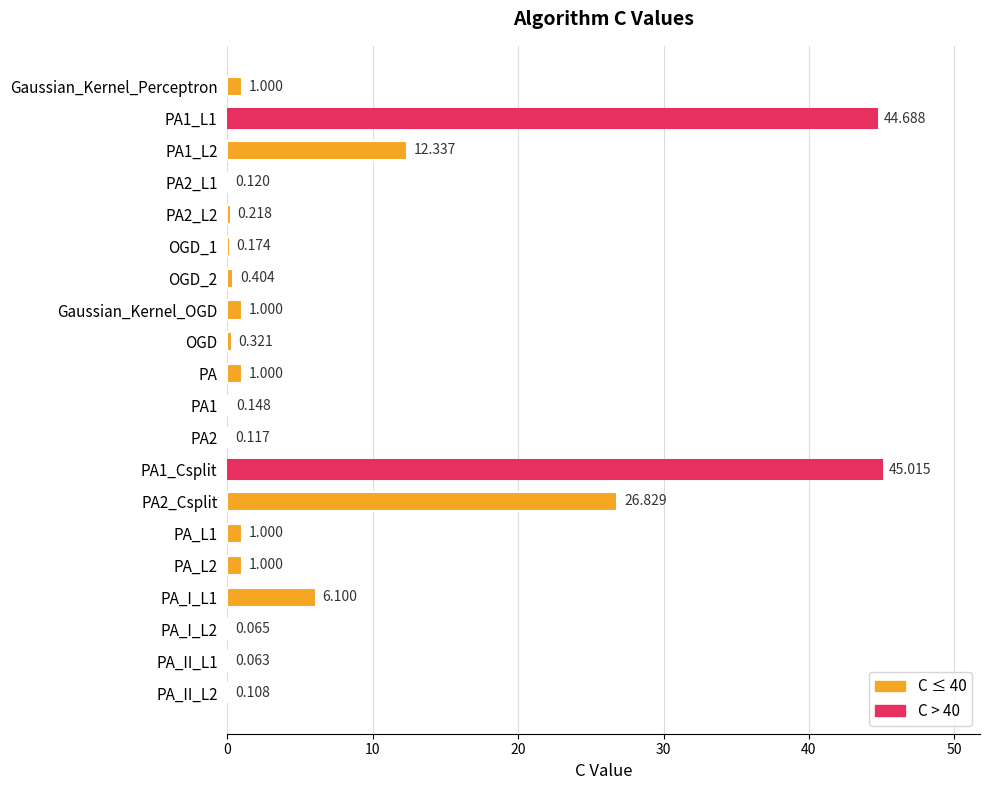

Which has a higher value, PA2_L1 or OGD?

OGD